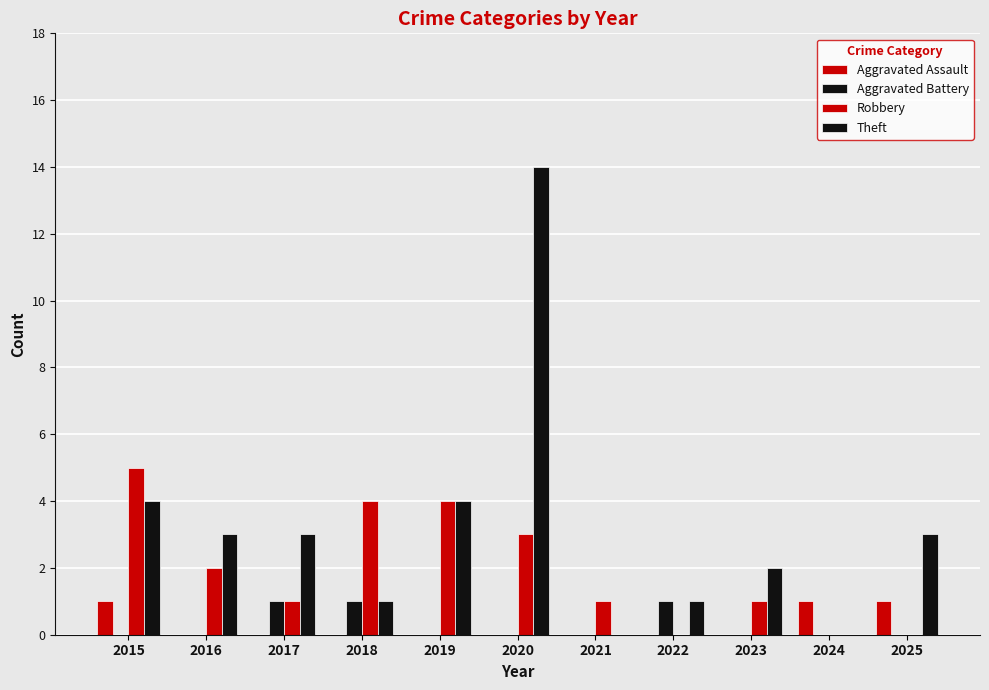

Are the bars horizontal?

No